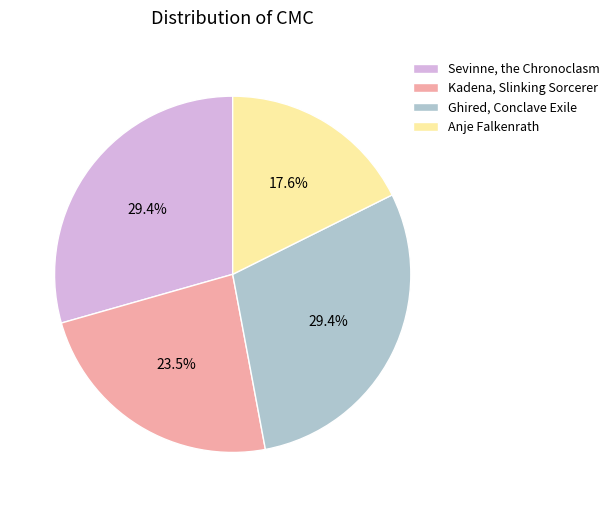

Approximately how many times larger is the value at Kadena, Slinking Sorcerer compared to Sevinne, the Chronoclasm?

0.8